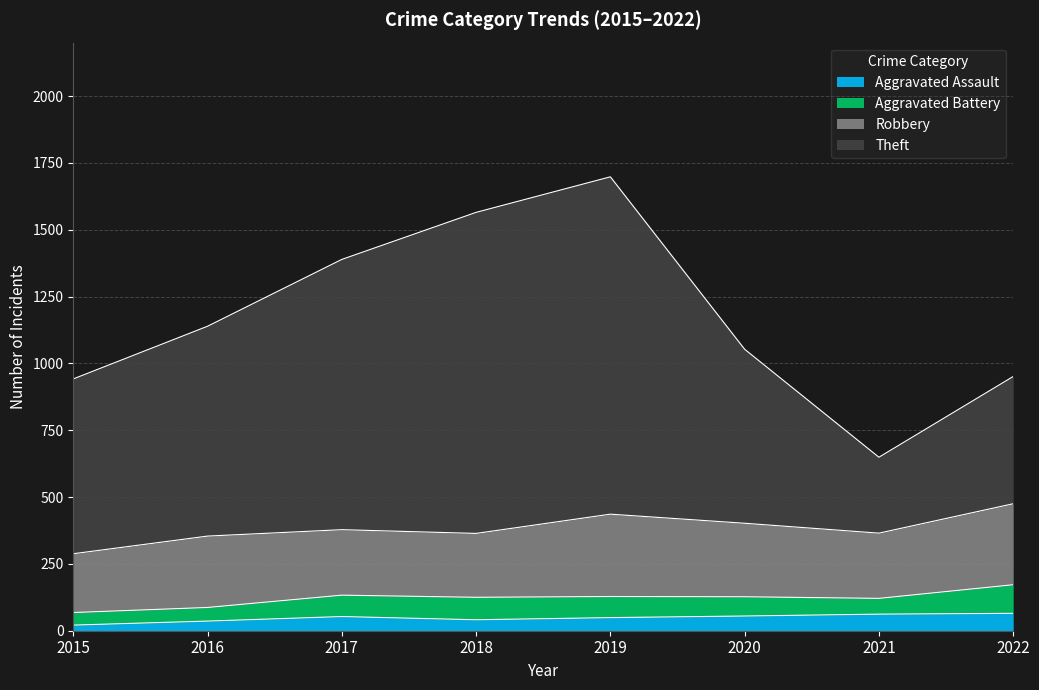

True or false: Theft has a value of 530 at 2016.

False